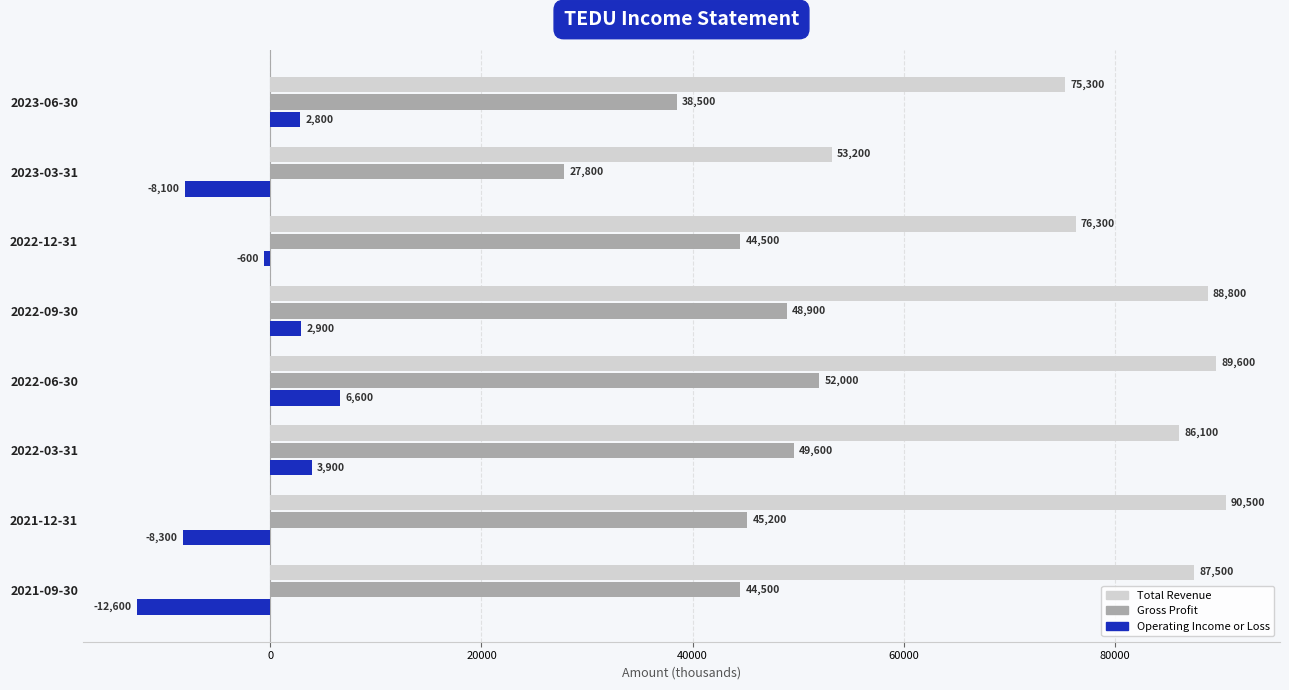

Rank the categories by Total Revenue value from lowest to highest.

2023-03-31, 2023-06-30, 2022-12-31, 2022-03-31, 2021-09-30, 2022-09-30, 2022-06-30, 2021-12-31